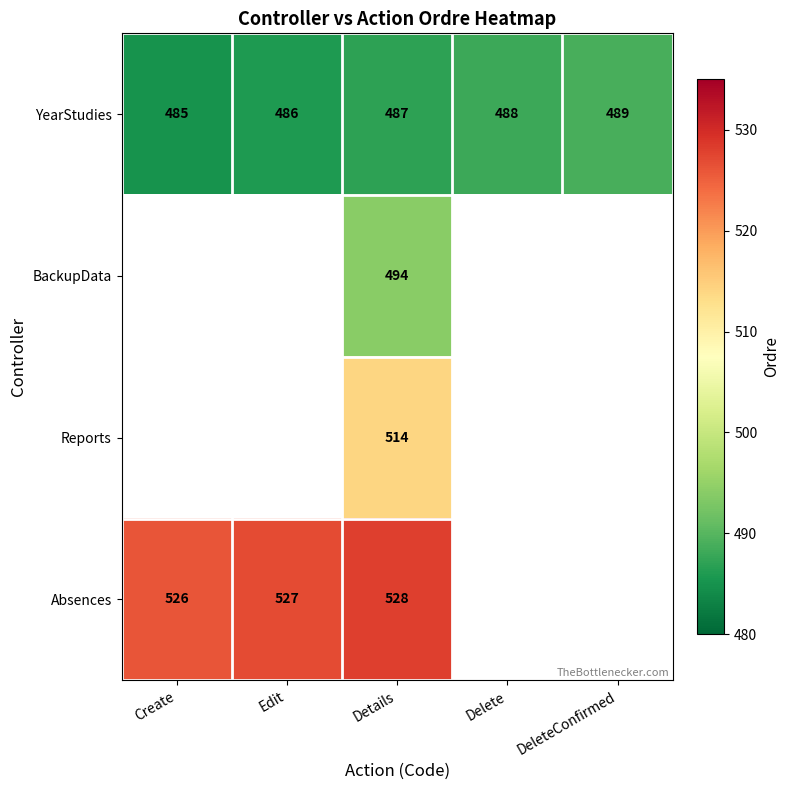

How many data points in YearStudies are less than 487?

2